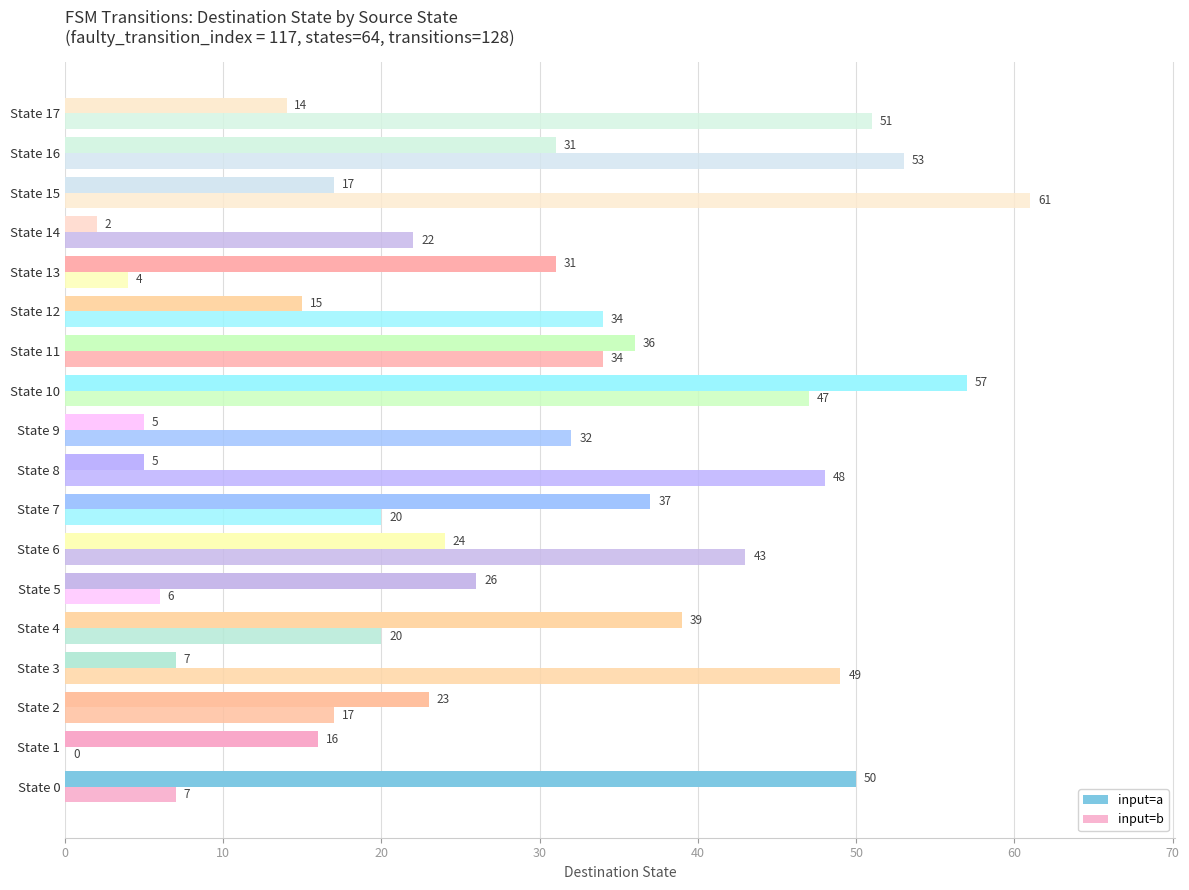

How many distinct data groups are displayed?

2